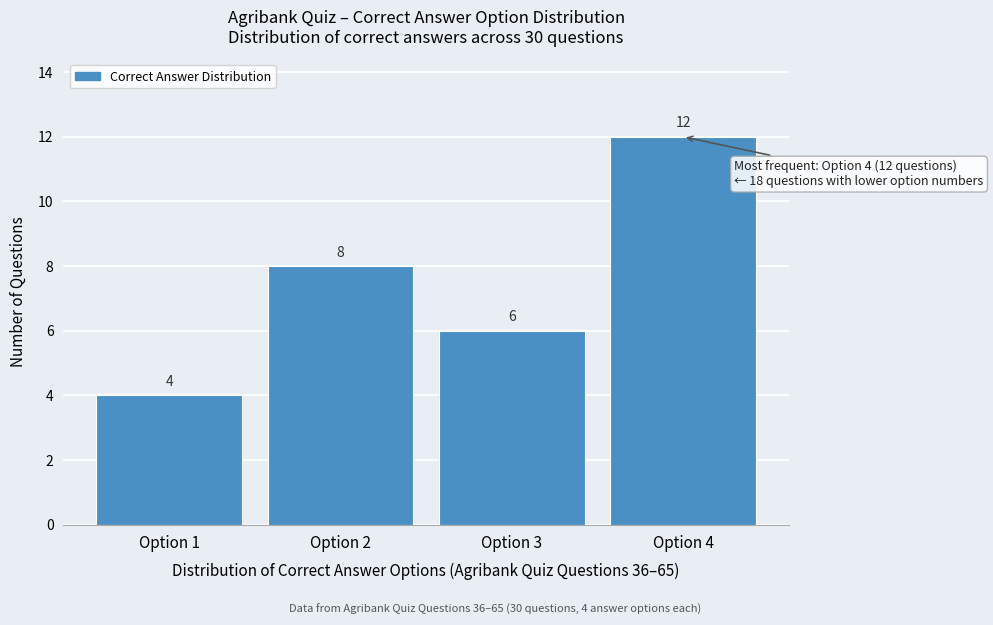

Which range on the x-axis has the tallest bar?

3.5 to 4.5